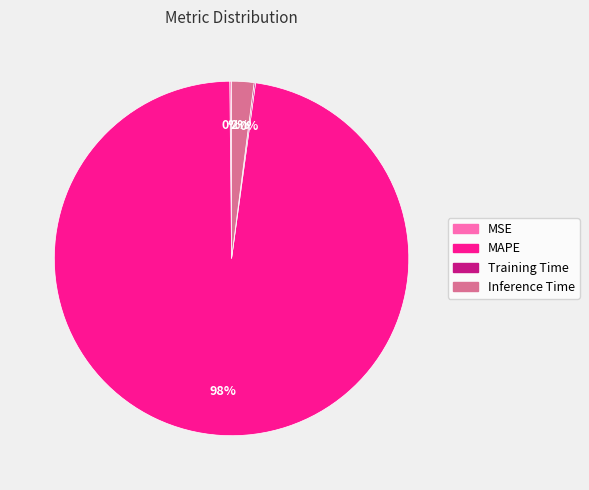

Is it true that MAPE is 98% of the pie?

True